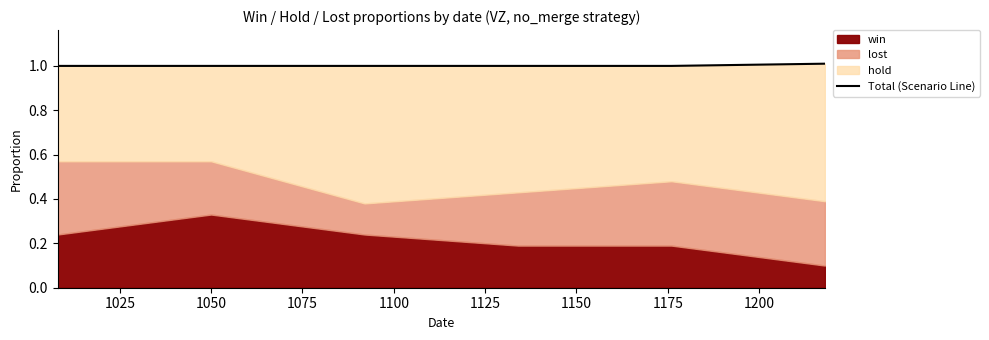

True or false: there are more than 0 points higher than both neighbors.

False